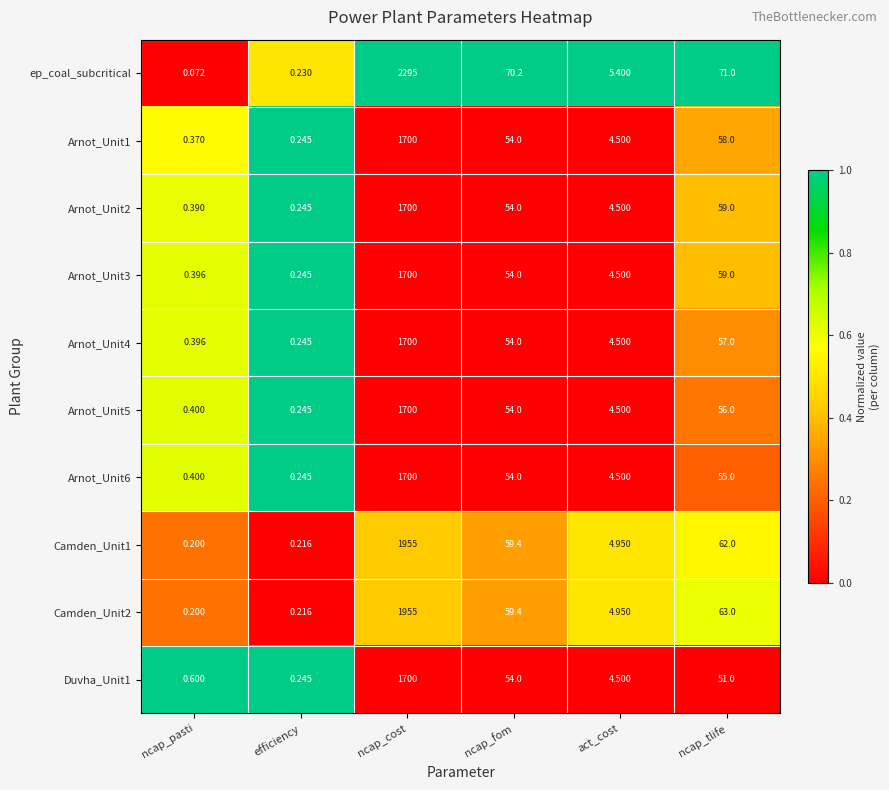

At which category does the chart reach its peak across all series?

ncap_cost